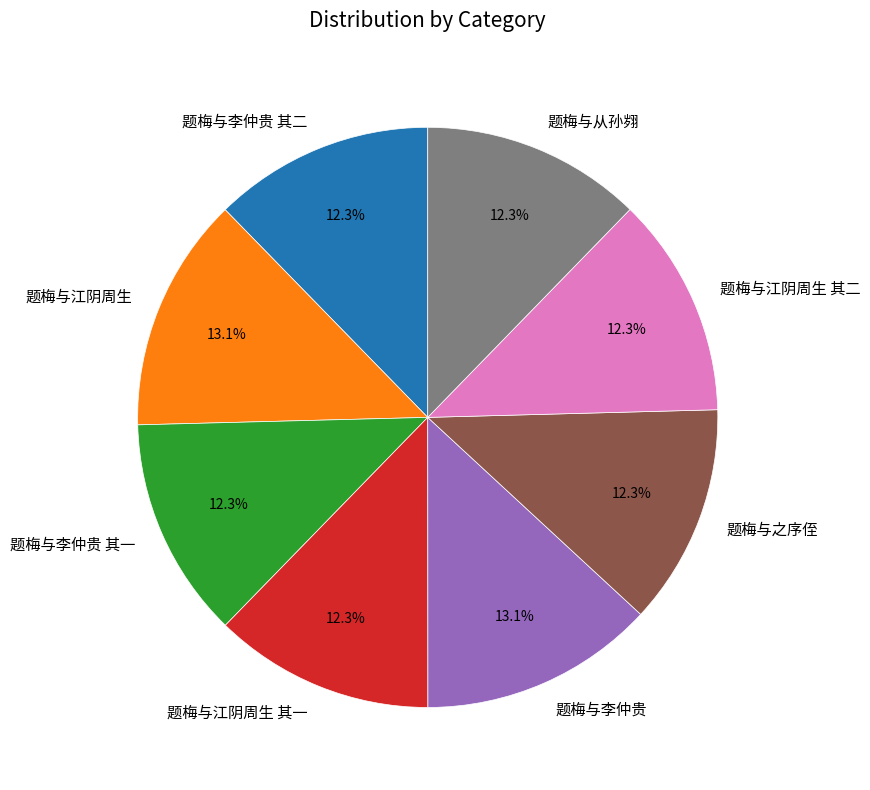

What is the total percentage of 题梅与李仲贵 其二 and 题梅与李仲贵 其一?

24.6%